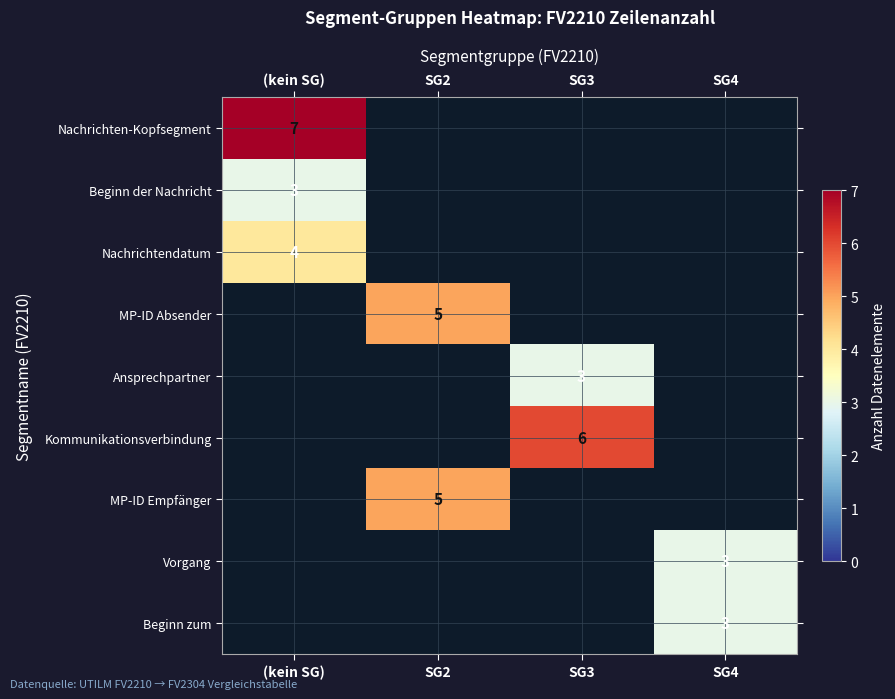

The Nachrichtendatum series shows 2 at (kein SG). True or false?

False